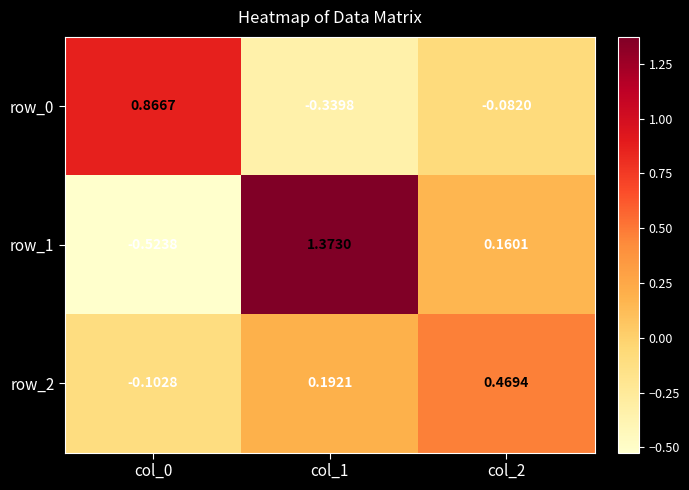

Count the row_2 values in the range 0 to 1.

2